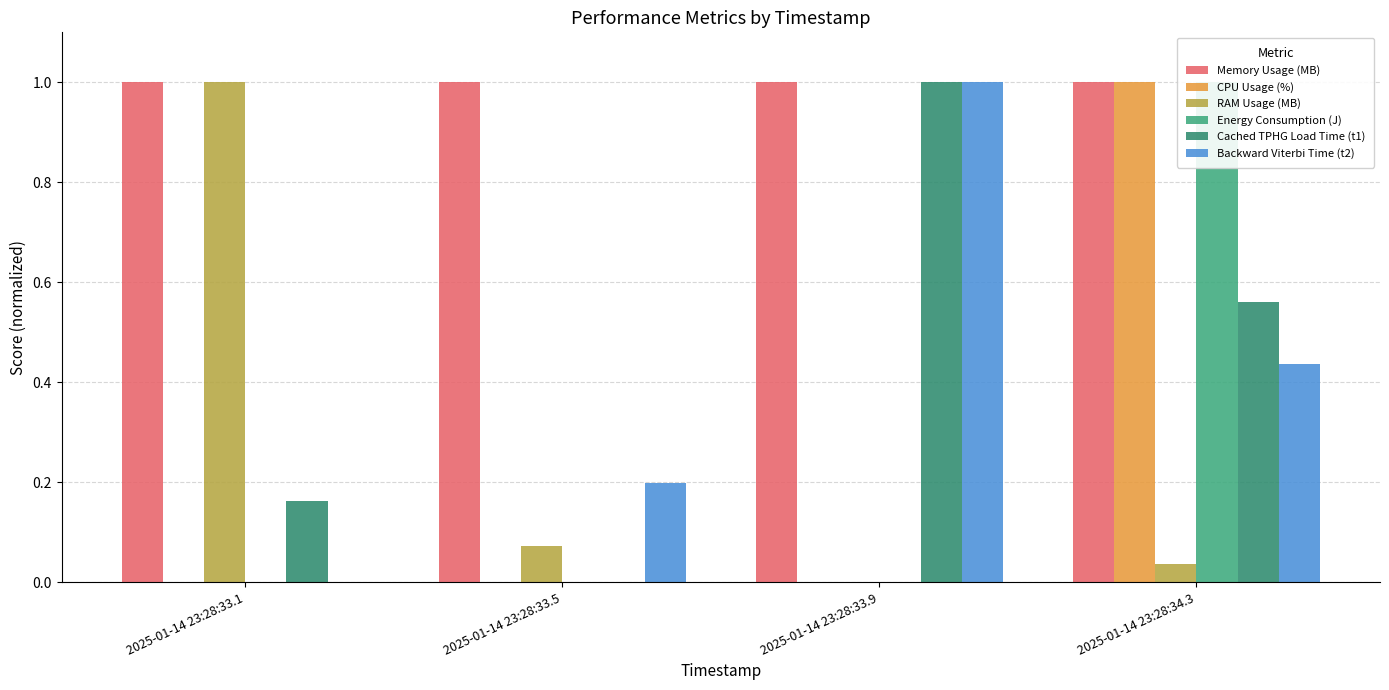

Reading right to left, what are all the values shown in this chart?

Memory Usage (MB): 1.0	1.0	1.0	1.0
CPU Usage (%): 1.0	0.0	0.0	0.0
RAM Usage (MB): 0.0	0.0	0.1	1.0
Energy Consumption (J): 1.0	0.0	0.0	0.0
Cached TPHG Load Time (t1): 0.6	1.0	0.0	0.2
Backward Viterbi Time (t2): 0.4	1.0	0.2	0.0